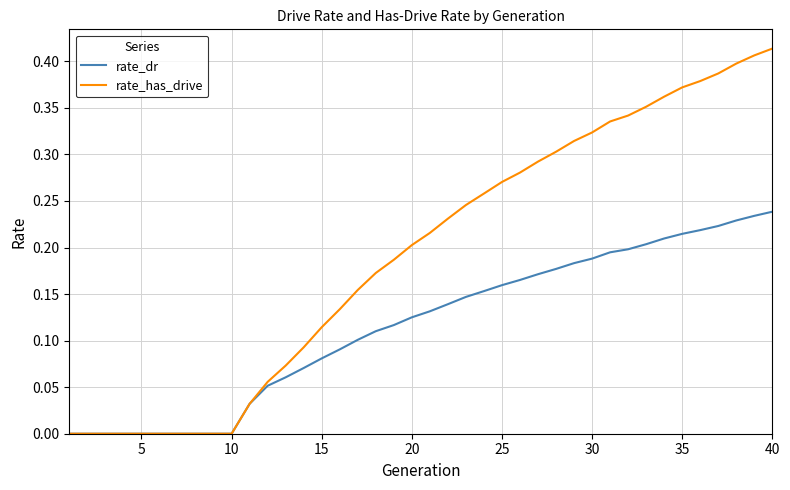

Which series has the largest range (max minus min)?

rate_has_drive